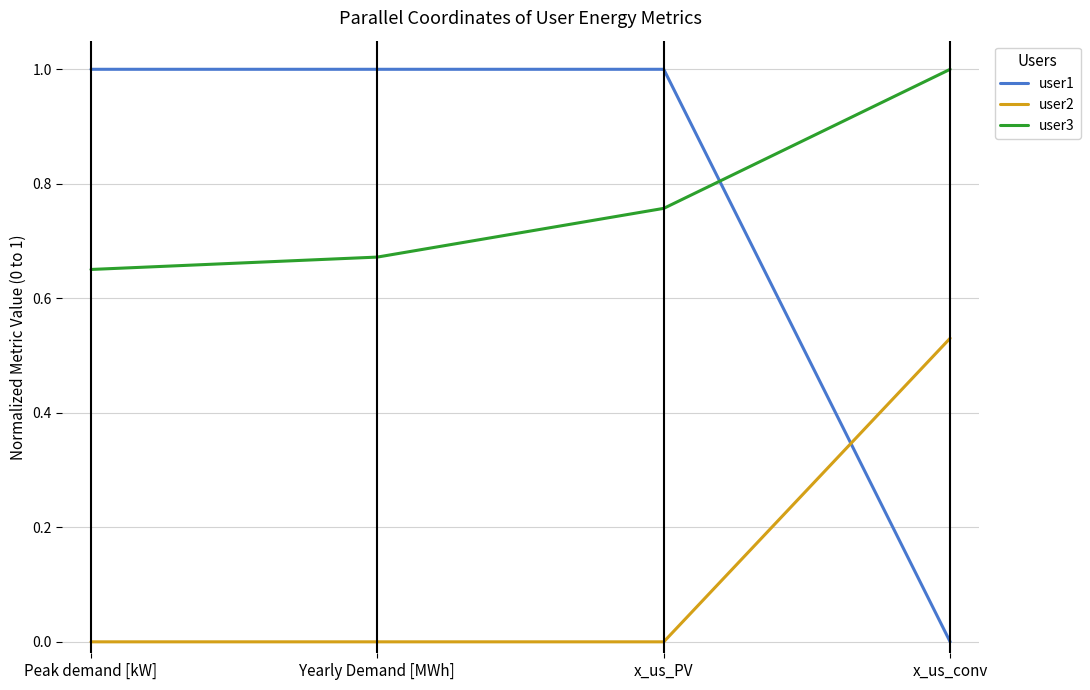

What is the difference between the maximum and minimum values in the user1 series?

1.0